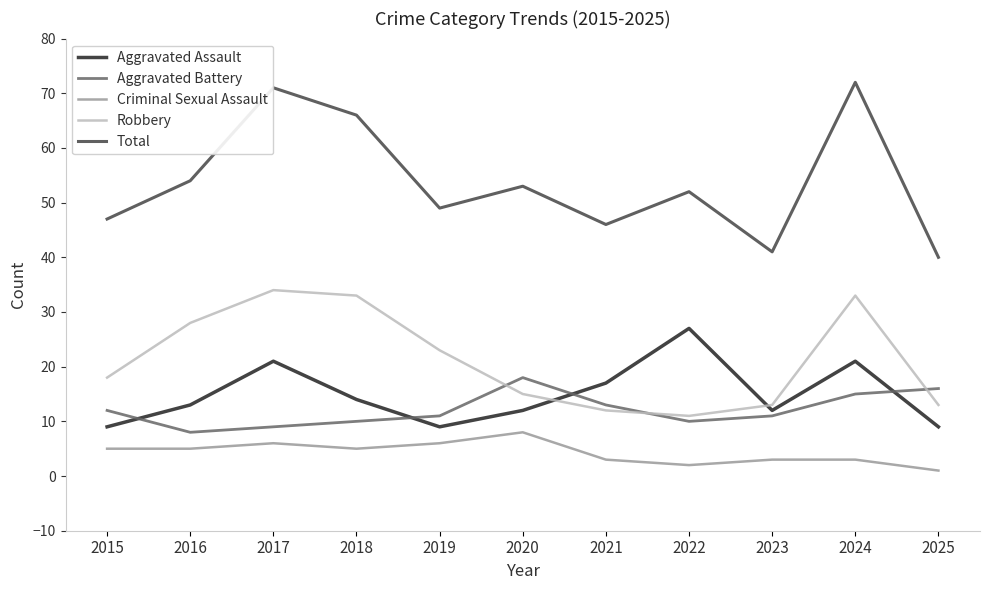

Is the value of Aggravated Assault at 2016 greater than the value of Aggravated Battery at 2022?

Yes